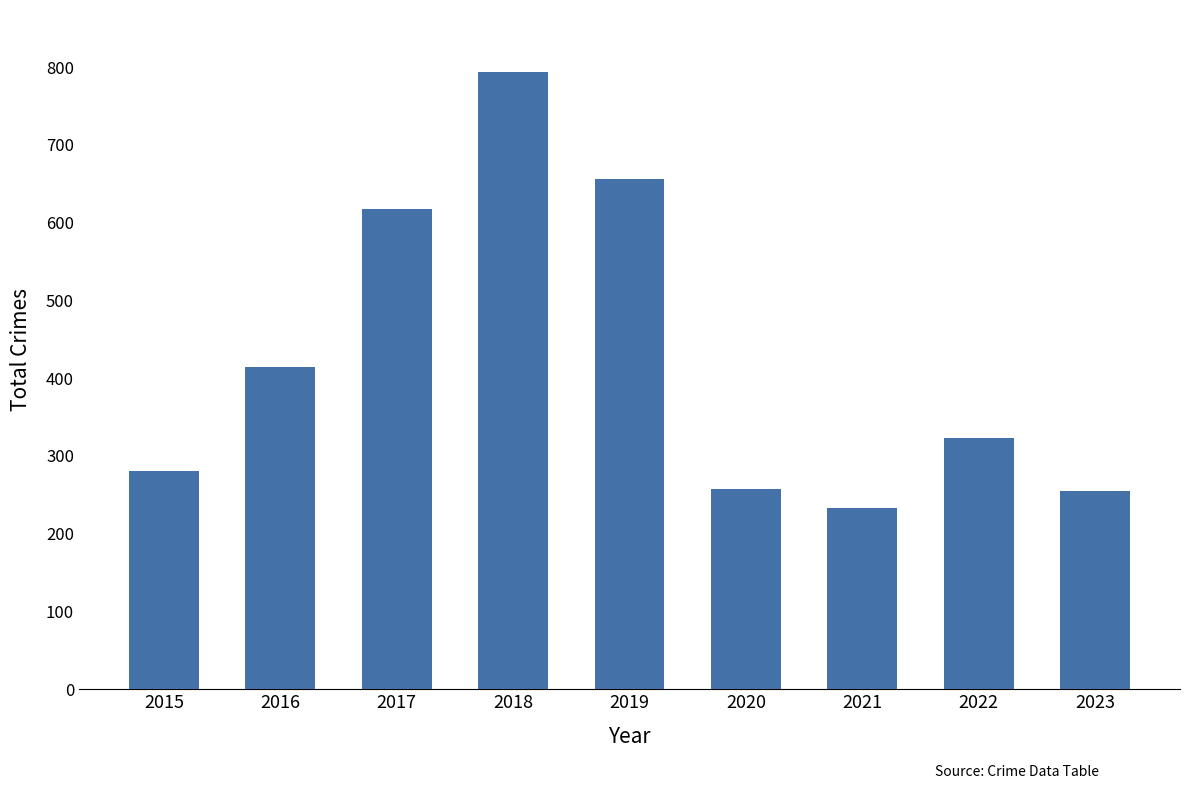

What is the difference between the maximum and minimum values?

561